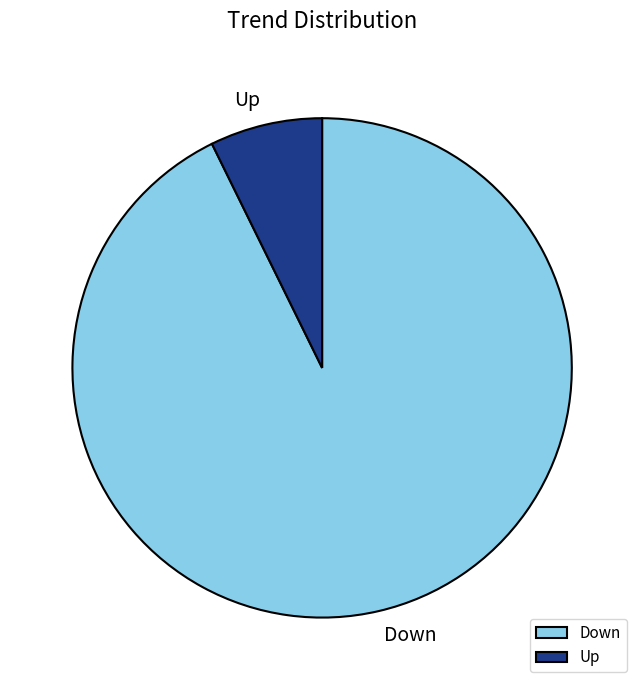

Between Up and Down, which is larger?

Down